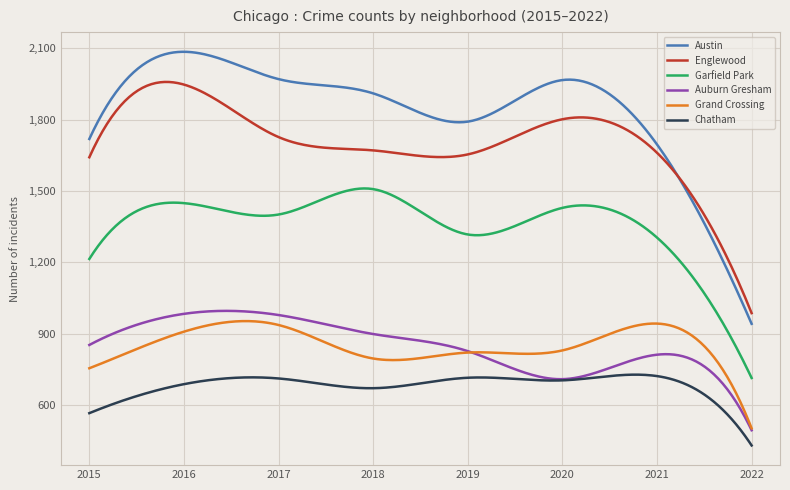

Which series has the largest total across all categories?

Austin